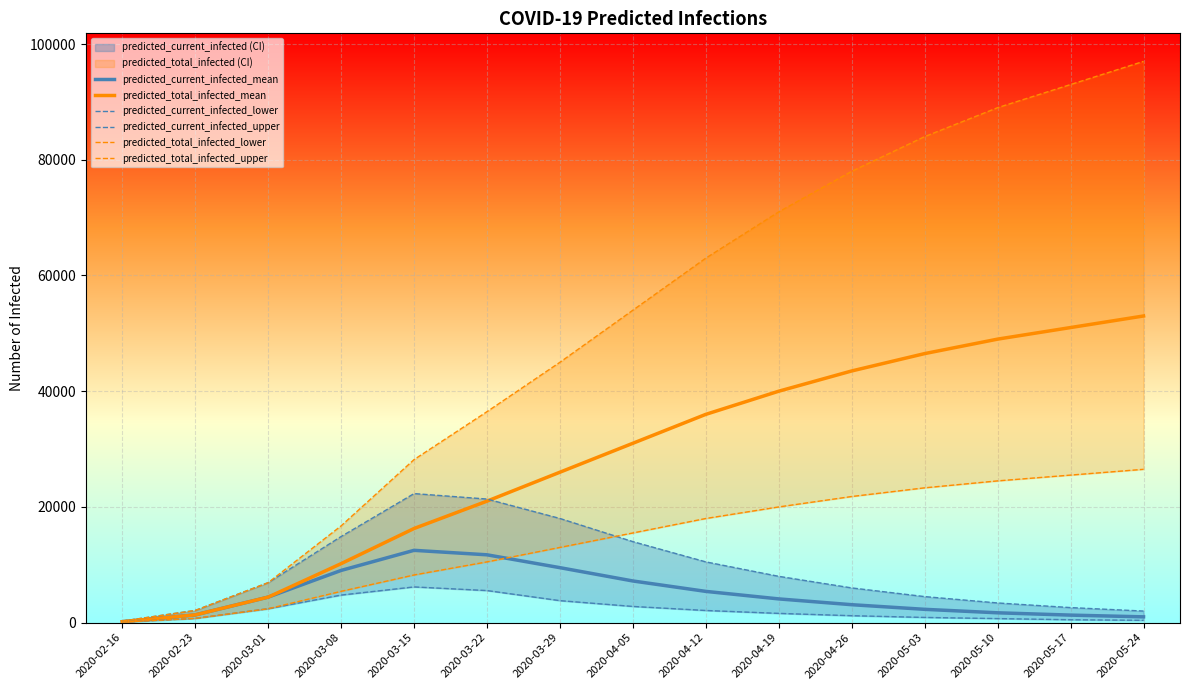

True or false: predicted_current_infected_lower and predicted_current_infected_mean cross at least once.

False